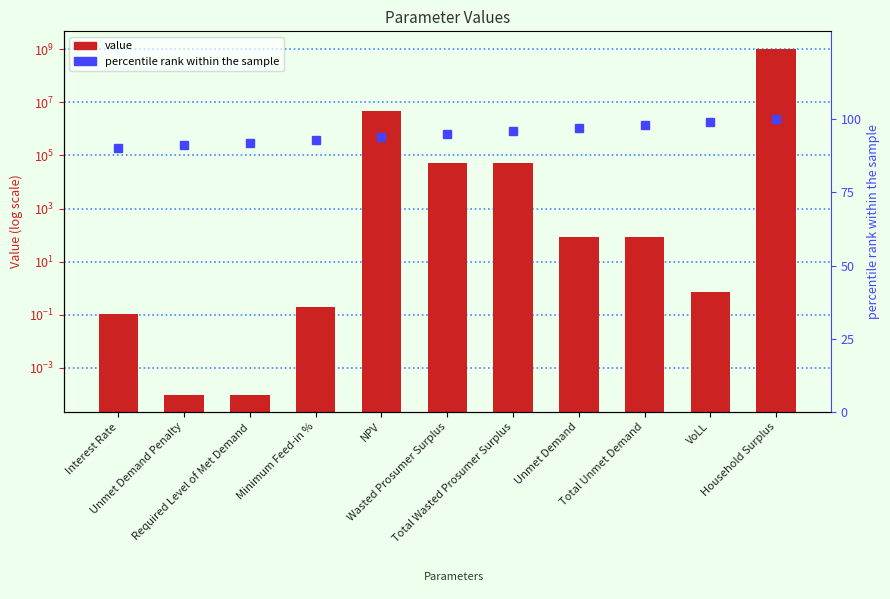

What is the label of the 2nd bar from the right?

VoLL